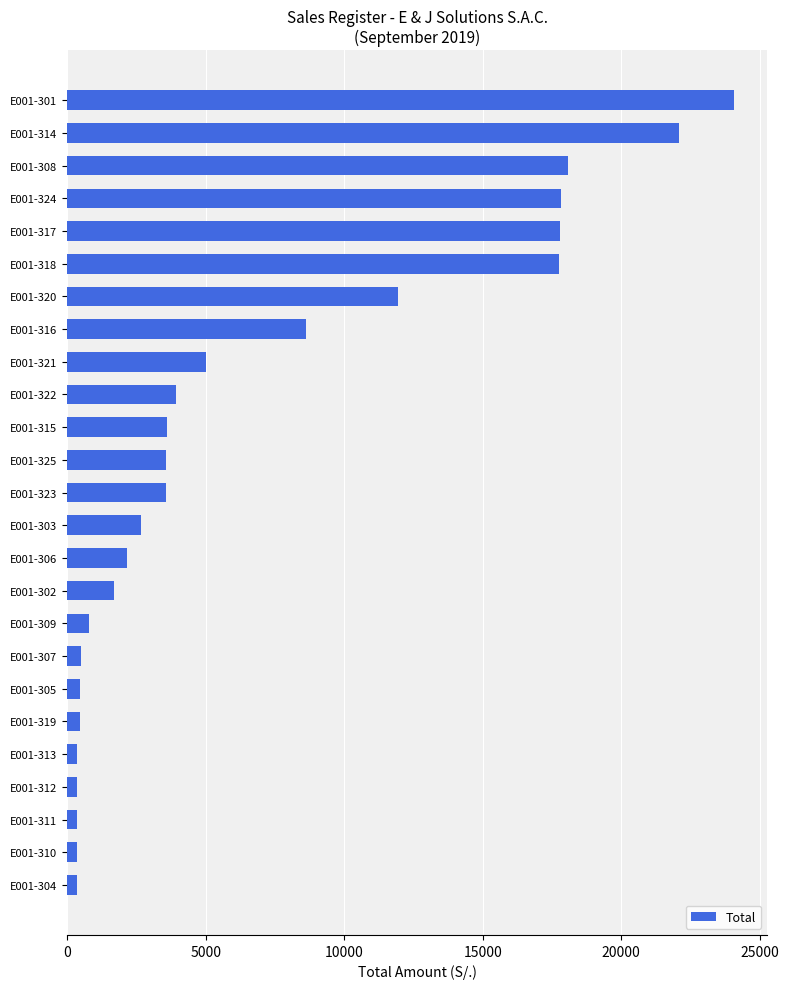

Count the number of data series in this chart.

1